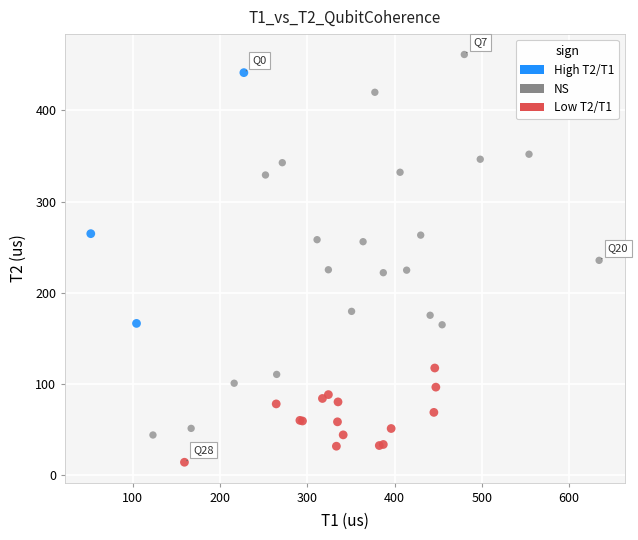

Which series contains the lowest Y value?

Low T2/T1